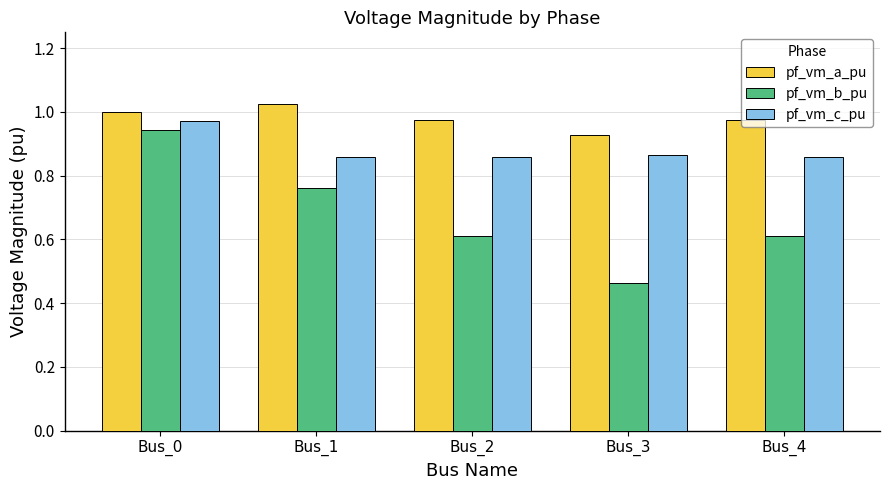

What is the sum of all pf_vm_b_pu values?

3.4